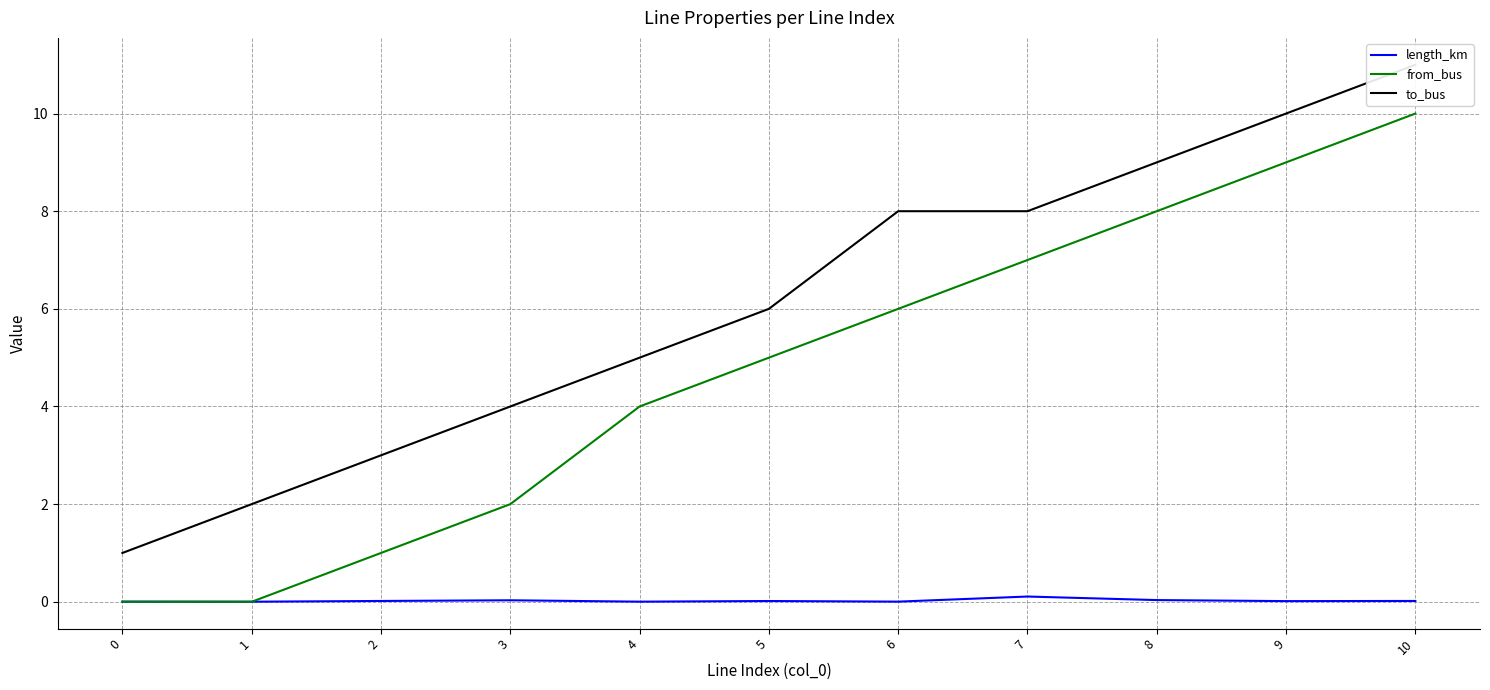

How many interior local peaks does the length_km series have?

3